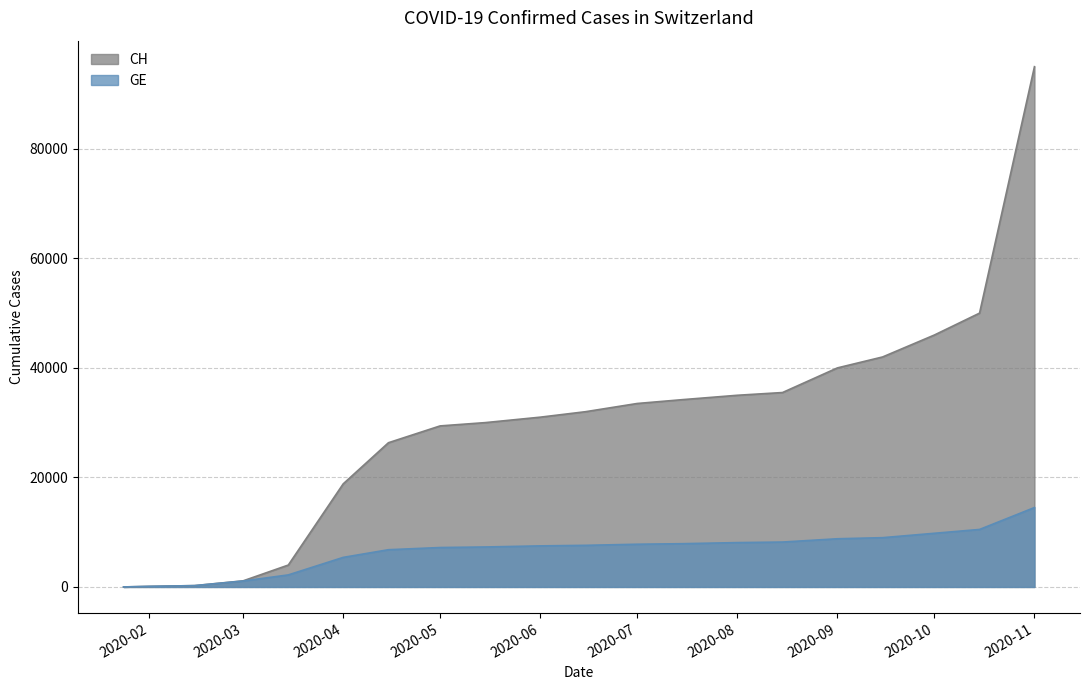

List the series in order of their overall mean, lowest first.

GE, CH